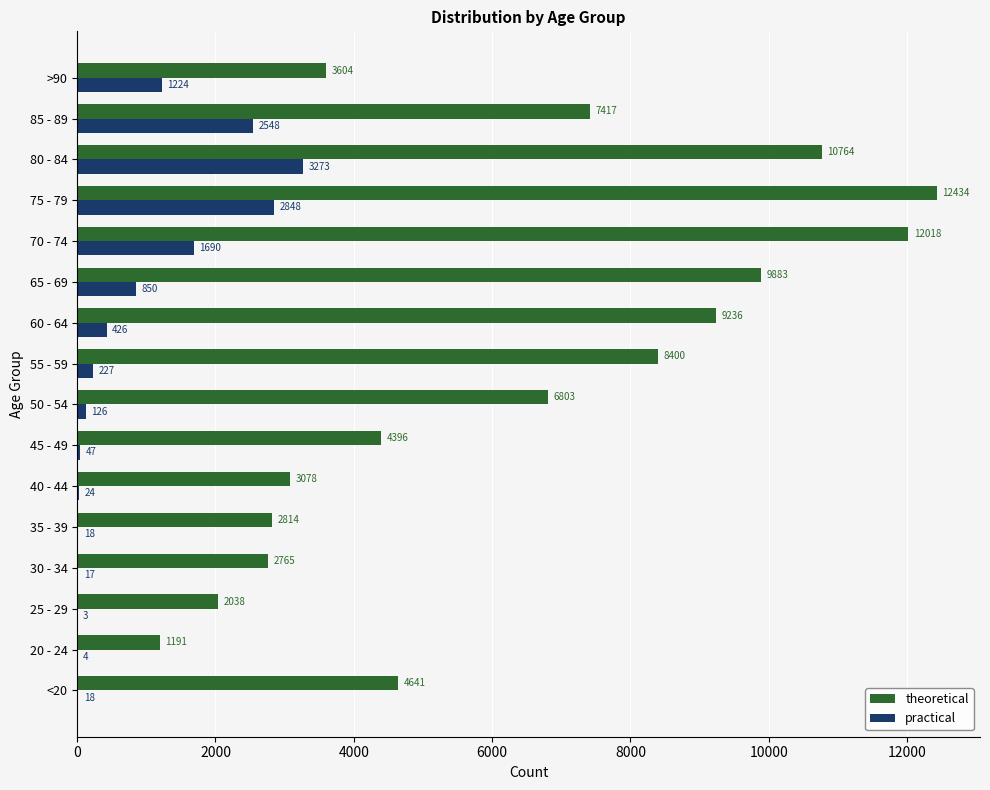

Which category has the highest value in the theoretical series?

75 - 79